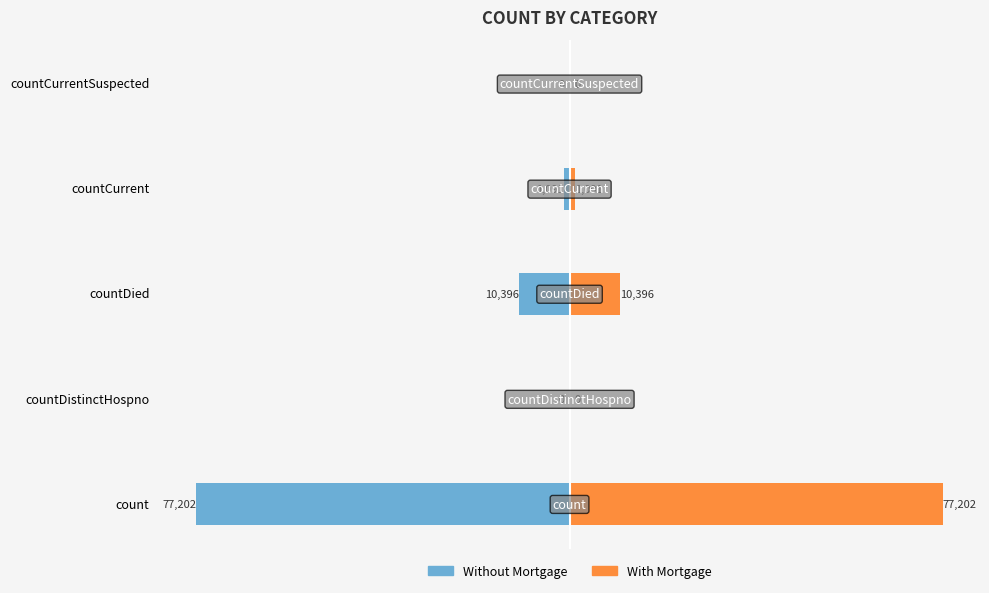

What is the sum of all Without Mortgage values?

-88689